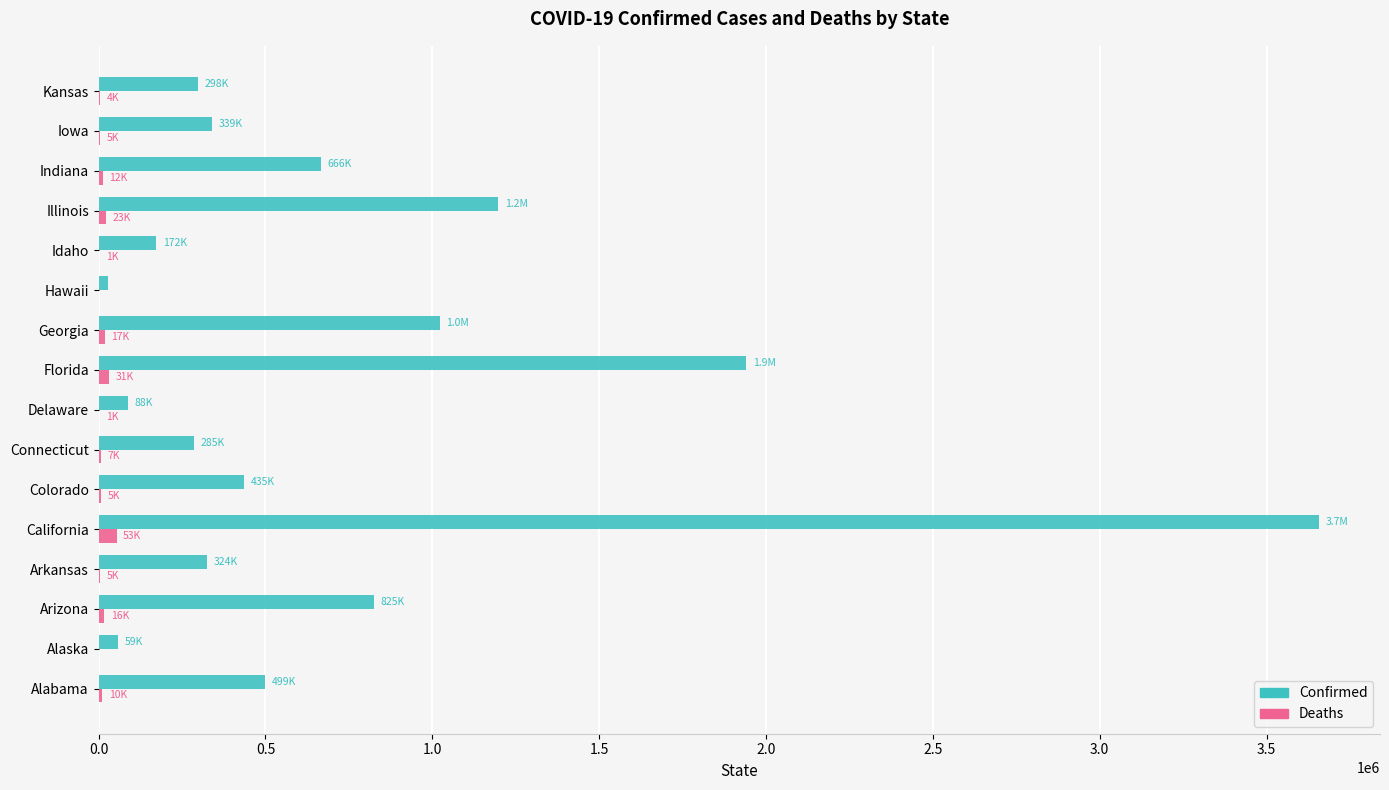

At which label is Confirmed closest to 1842903?

Florida